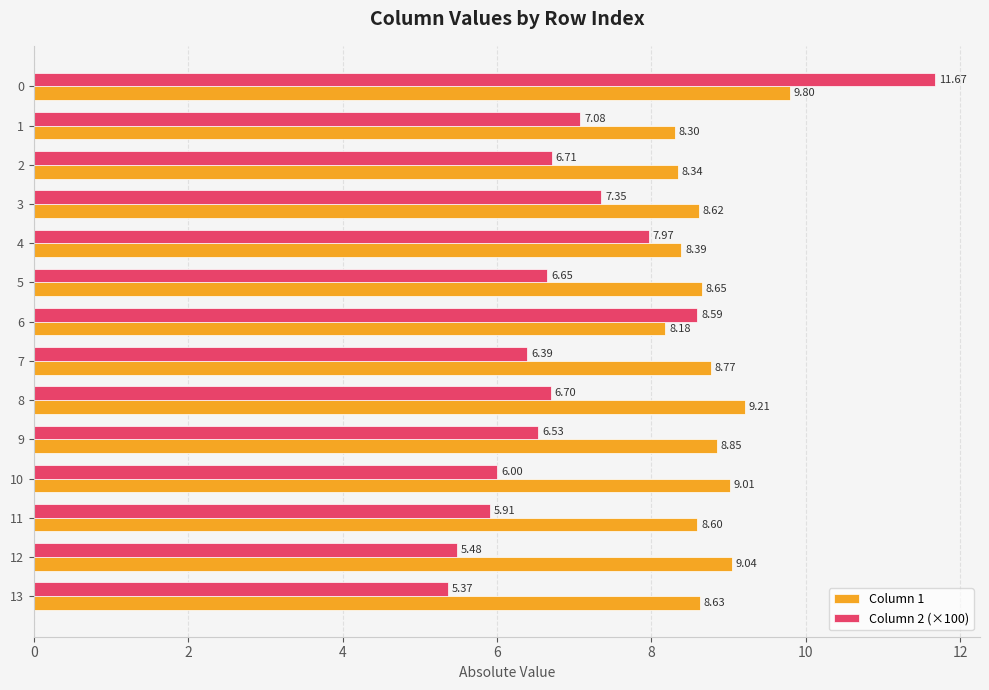

Which series has the largest range (max minus min)?

Column 2 (×100)